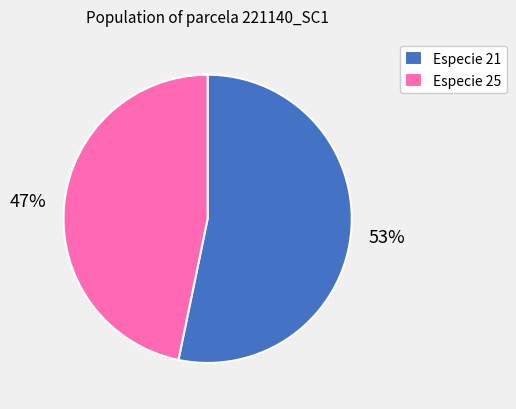

Is there any slice that represents more than half of the pie?

Yes